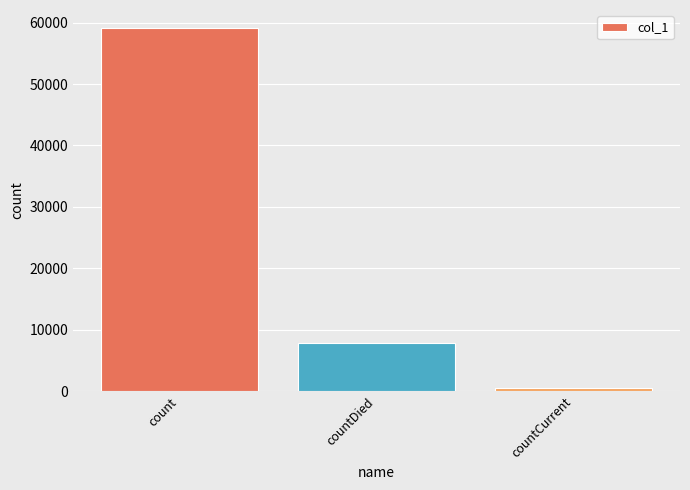

Where does the data first go above 7844?

count